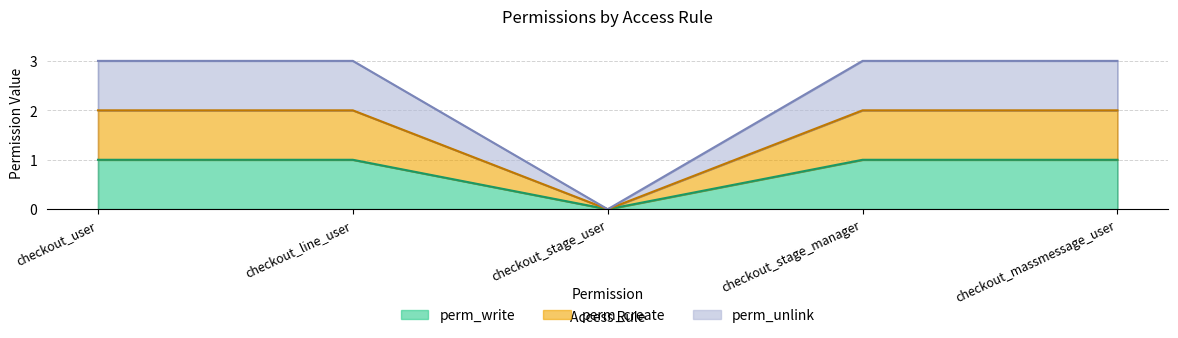

How many positive values does the perm_write series have?

4